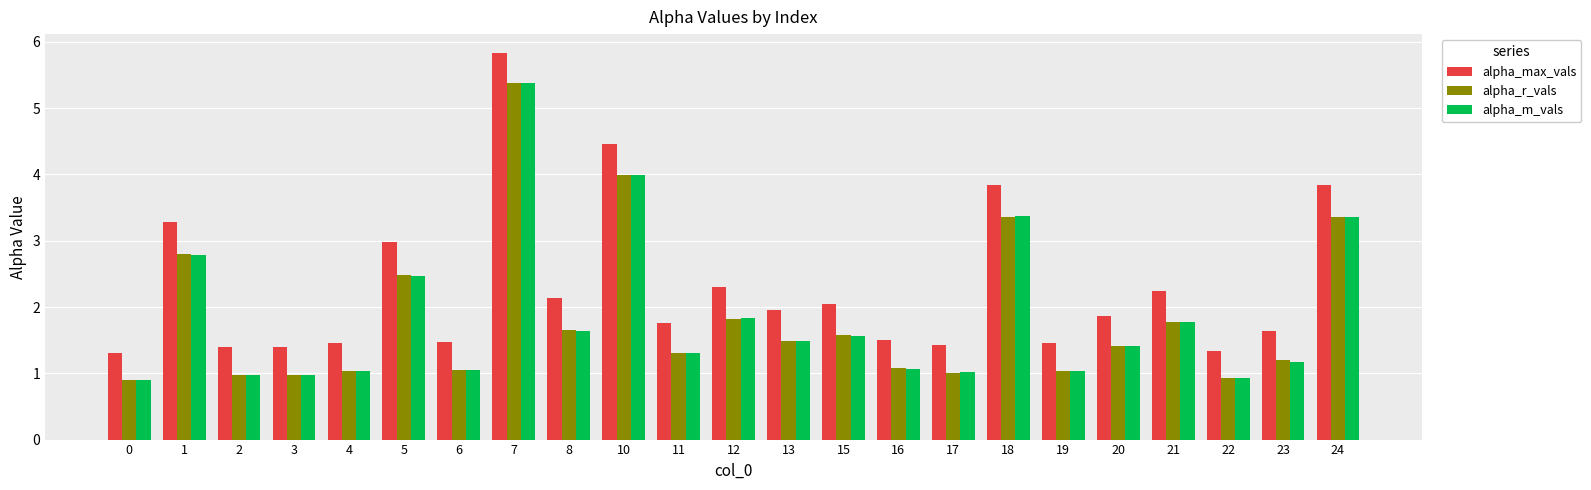

How many bars are there in total?

69